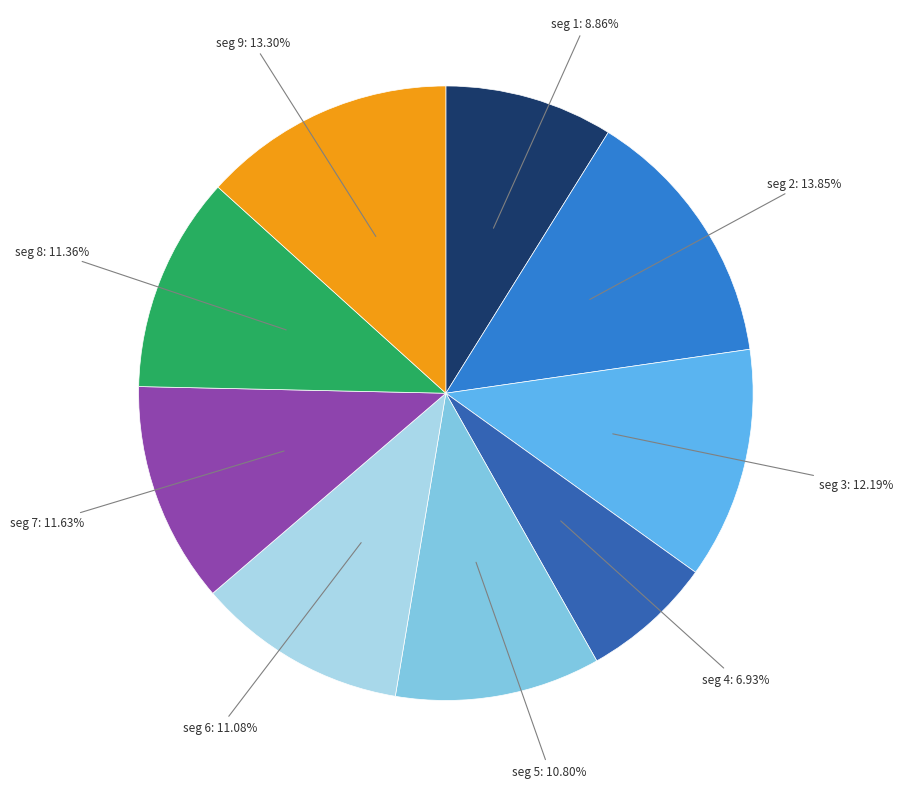

Is there any slice that represents more than half of the pie?

No